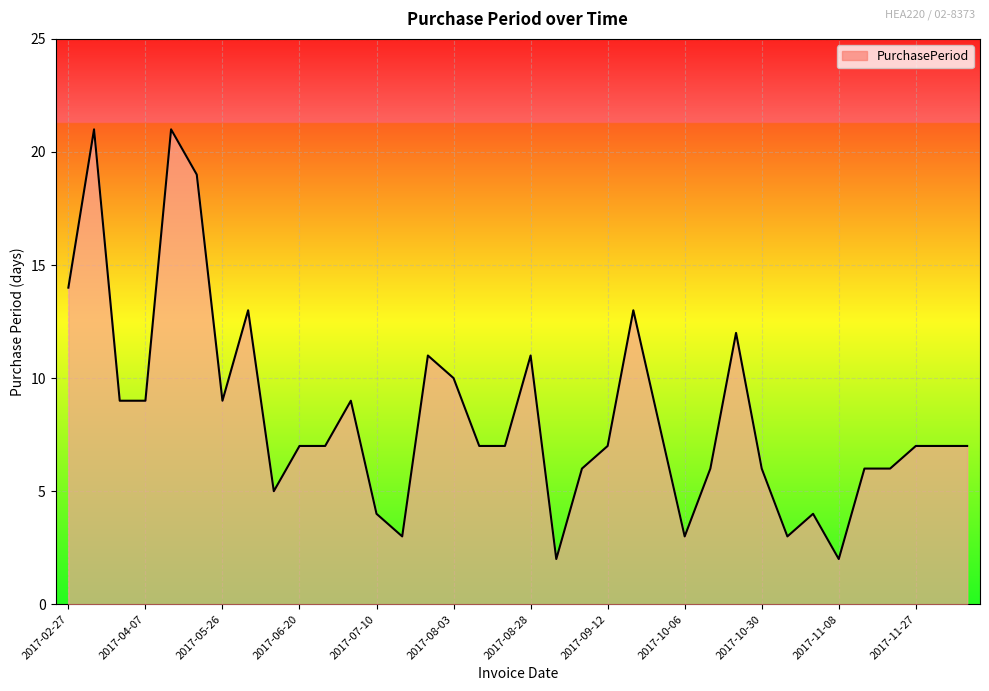

What is the greatest value displayed?

21